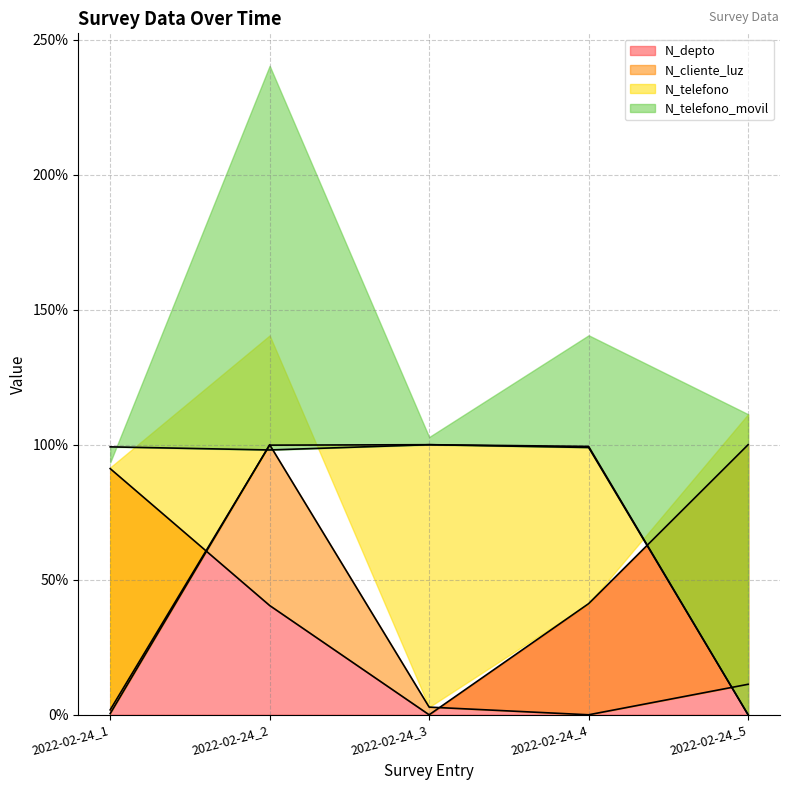

Which category has the highest value in the N_depto series?

2022-02-24_5